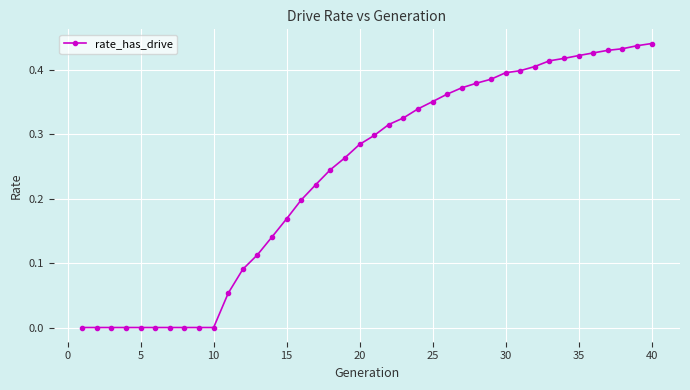

What is the sum of all values?

9.5